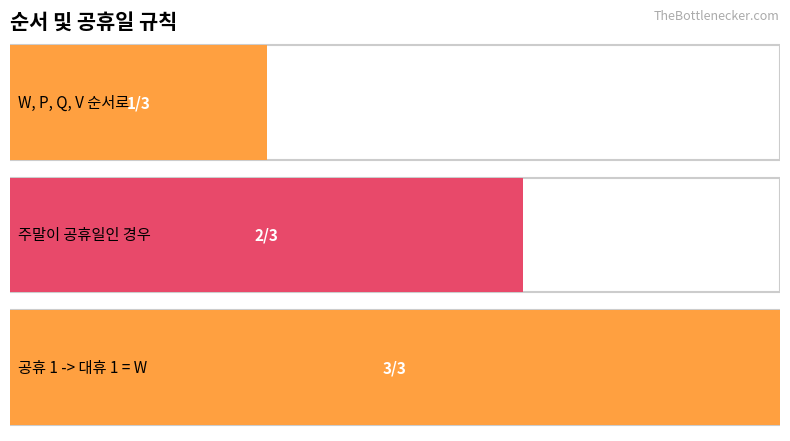

How many data points are less than 2?

1